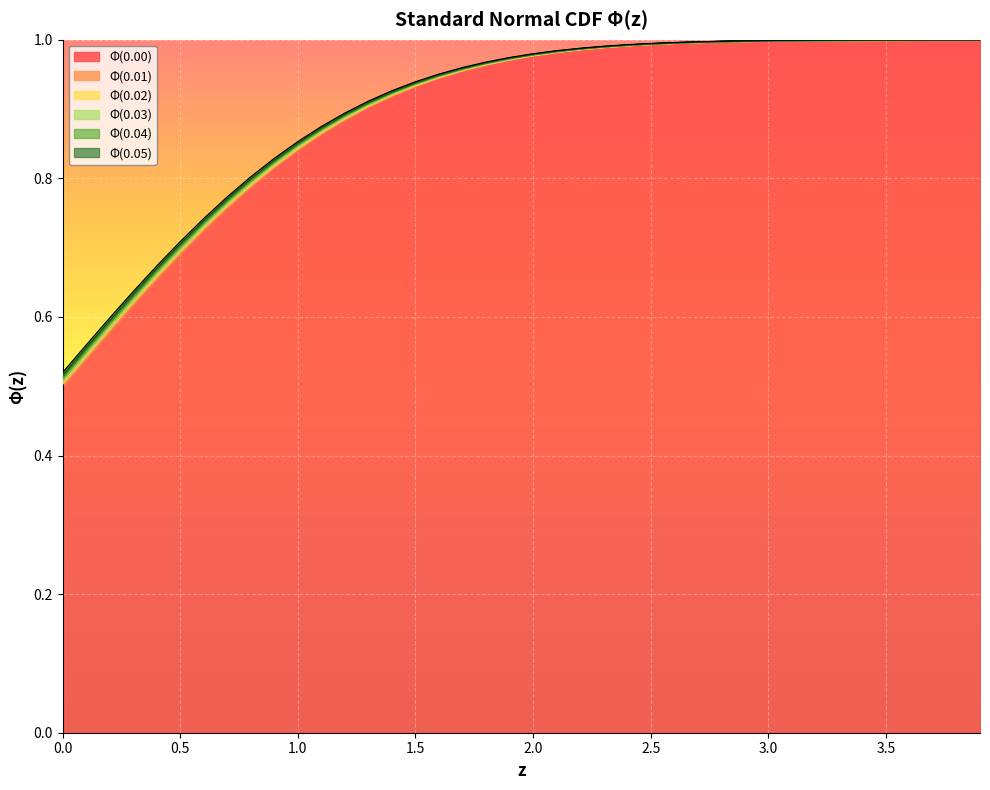

Rank the series by their average value, from lowest to highest.

Φ(0.00), Φ(0.01), Φ(0.02), Φ(0.03), Φ(0.04), Φ(0.05)